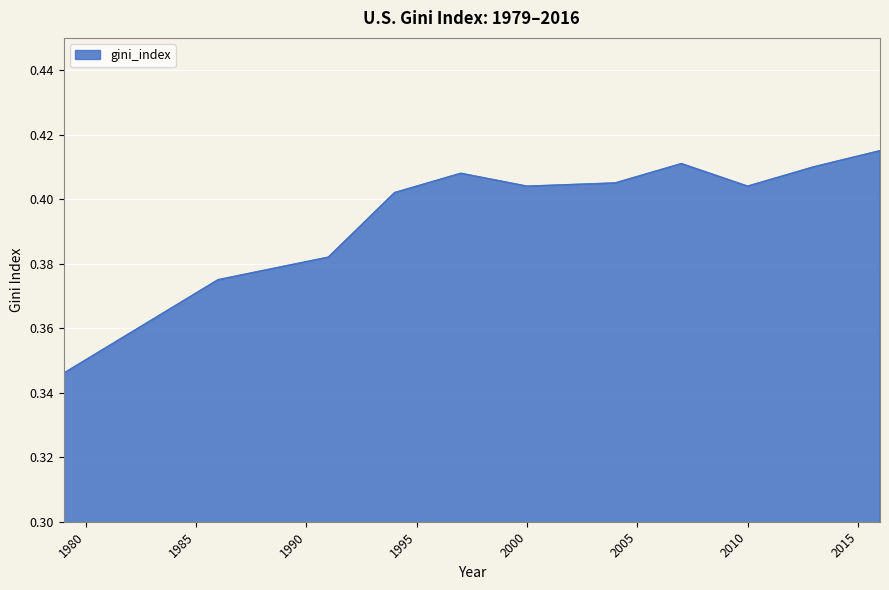

How many lines are shown in the chart?

1